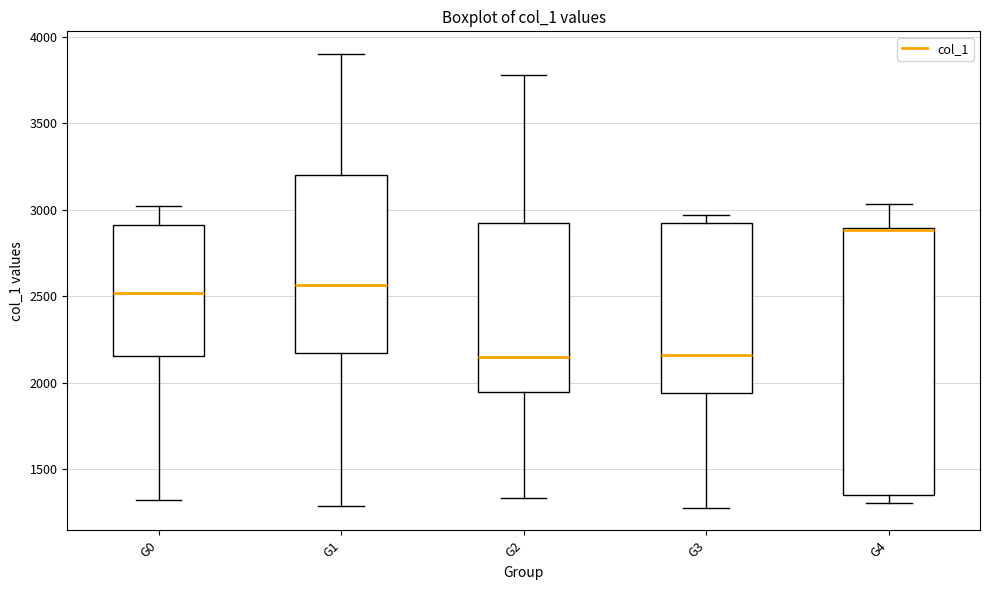

Reading left to right, read every box against the y-axis: the position of its median line, the range the box covers, and the ends of its whiskers. The values are not printed on the chart, so give them approximately, as read against the axis.

G0: median 2500, box 2150 to 2900, whiskers 1300 to 3000
G1: median 2550, box 2150 to 3200, whiskers 1300 to 3900
G2: median 2150, box 1950 to 2900, whiskers 1350 to 3800
G3: median 2150, box 1950 to 2900, whiskers 1300 to 2950
G4: median 2900, box 1350 to 2900, whiskers 1300 to 3050